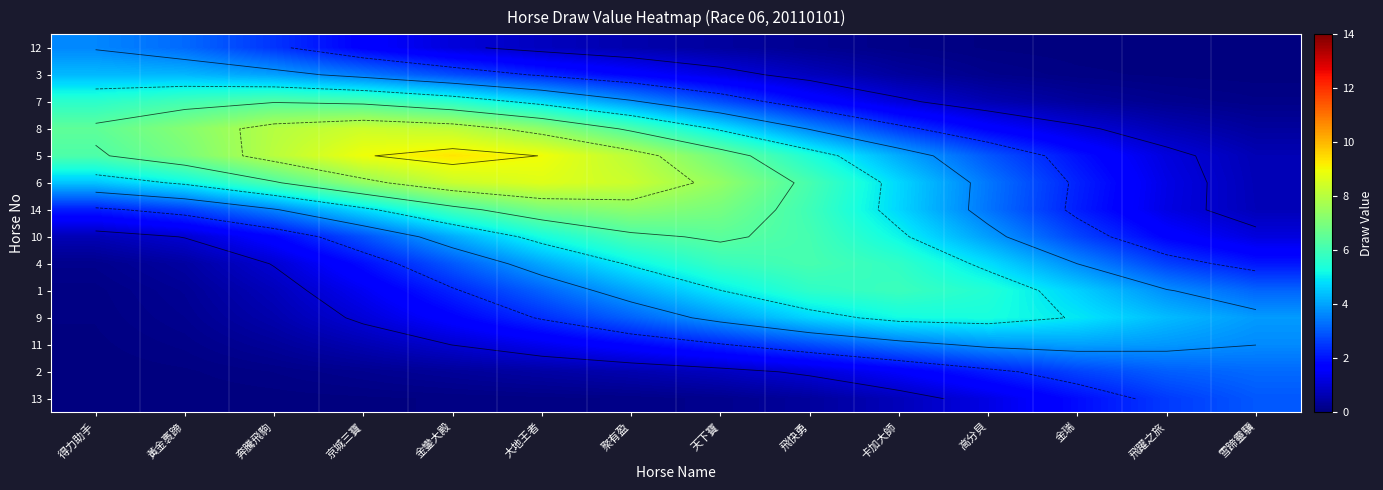

Between 飛躍之旅 and 高分貝, which is larger?

高分貝